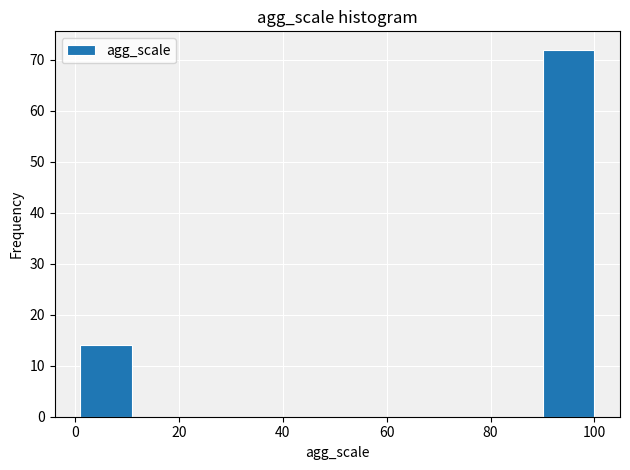

Over which range of the x-axis is the bar tallest?

90 to 100